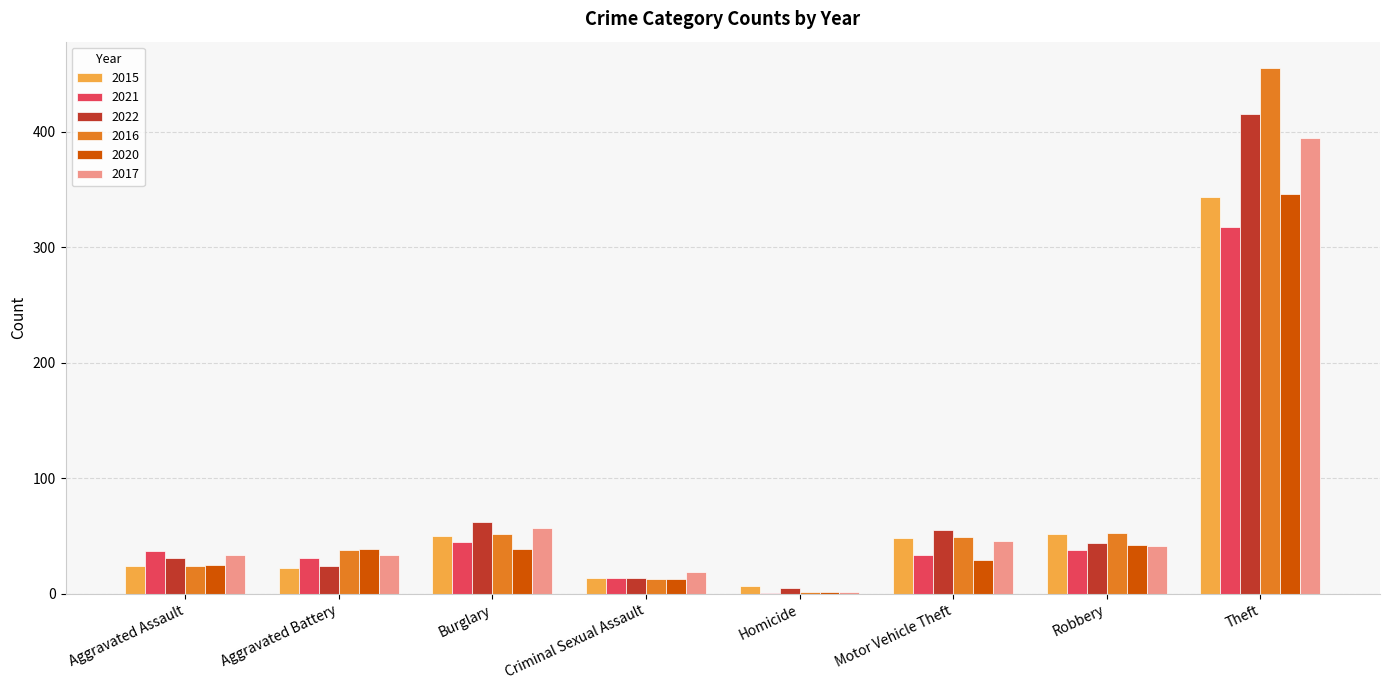

Which label corresponds to the largest value in the chart?

Theft